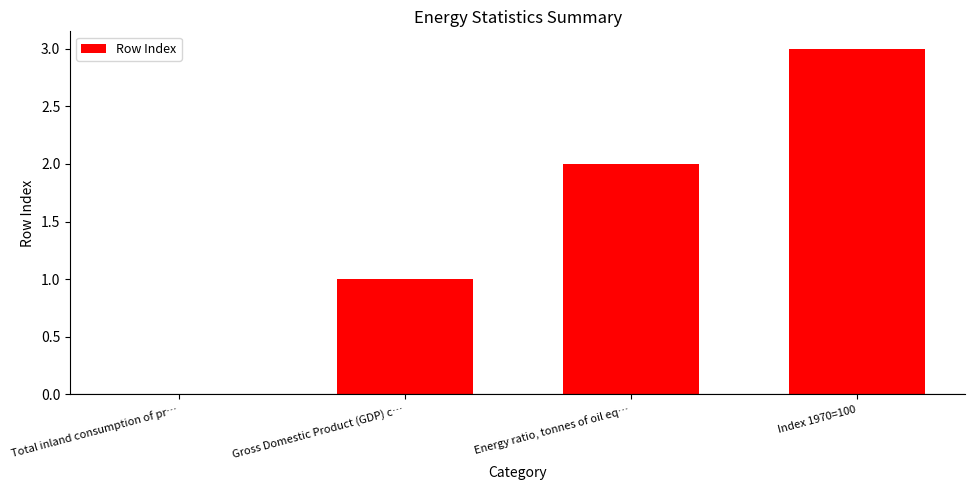

The chart shows a value of 1 at Gross Domestic Product (GDP) c…. True or false?

True